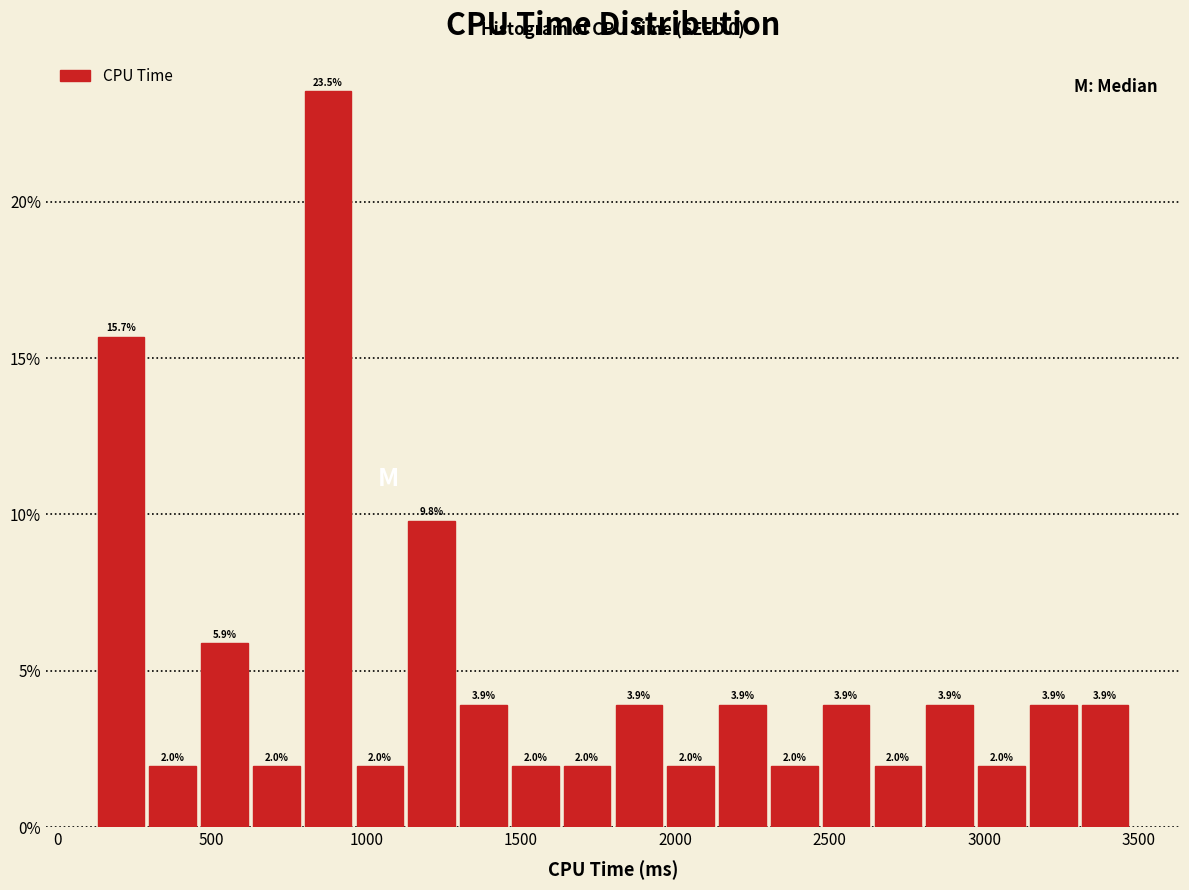

Read against the x-axis, roughly where is the centre of the tallest bar?

900